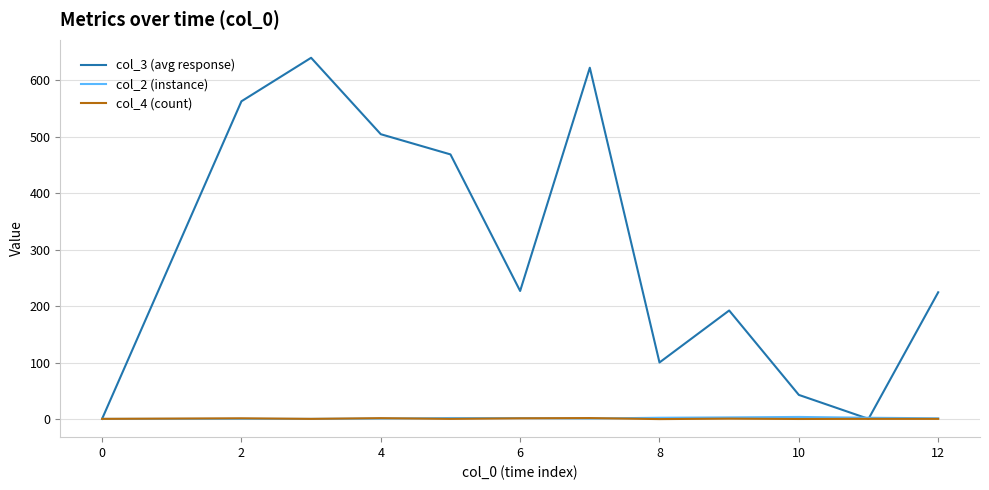

Which series has the widest spread of values?

col_3 (avg response)